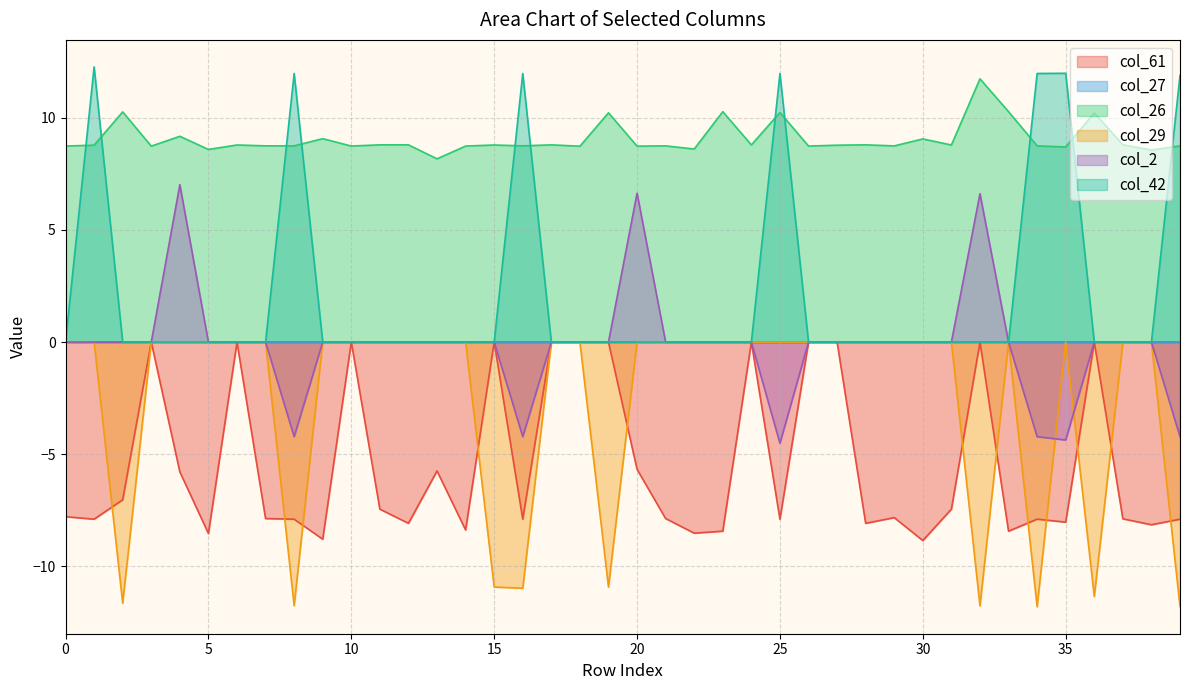

List the labels in order of col_26 value, smallest first.

13, 38, 5, 22, 35, 18, 20, 3, 14, 0, 26, 10, 29, 8, 39, 16, 34, 7, 21, 27, 1, 15, 31, 6, 24, 17, 37, 12, 28, 11, 30, 9, 4, 36, 19, 25, 2, 23, 33, 32